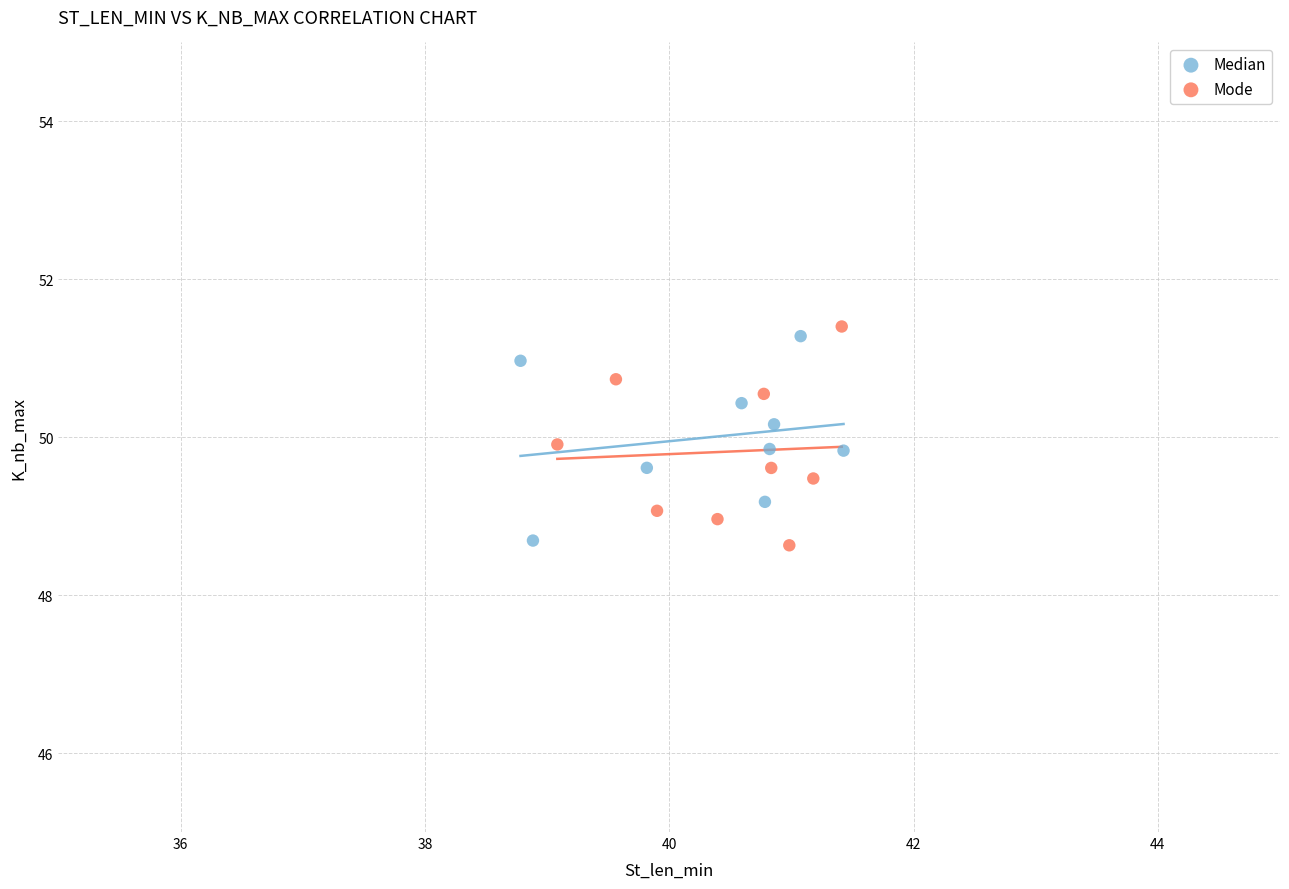

Which series contains the highest Y value?

Mode